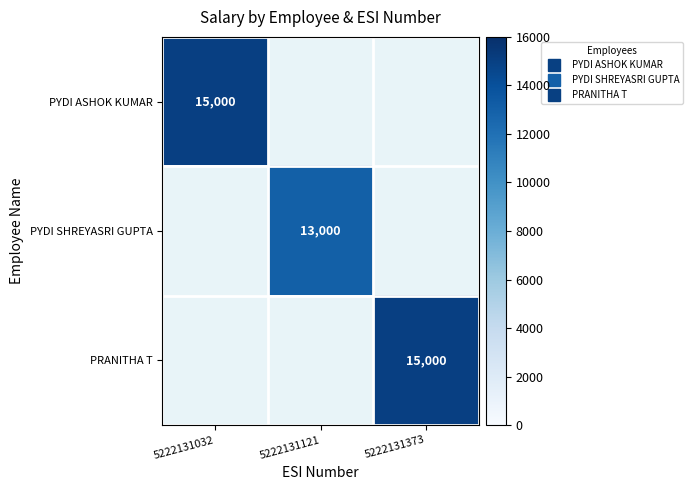

Is the value of PRANITHA T at 5222131121 greater than the value of PYDI ASHOK KUMAR at 5222131032?

No